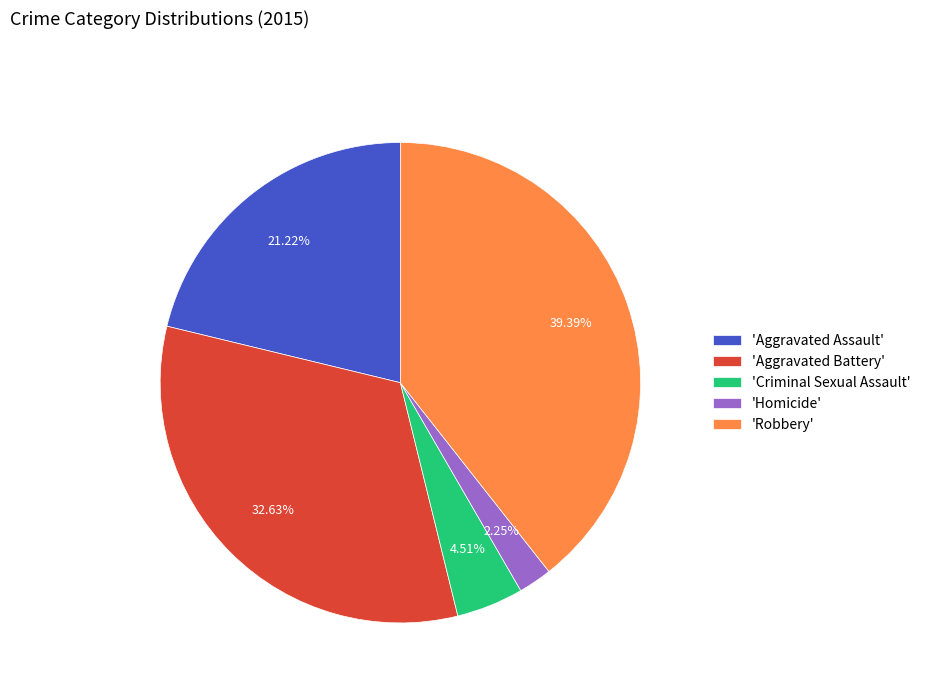

Which category has the biggest portion of the pie?

'Robbery'